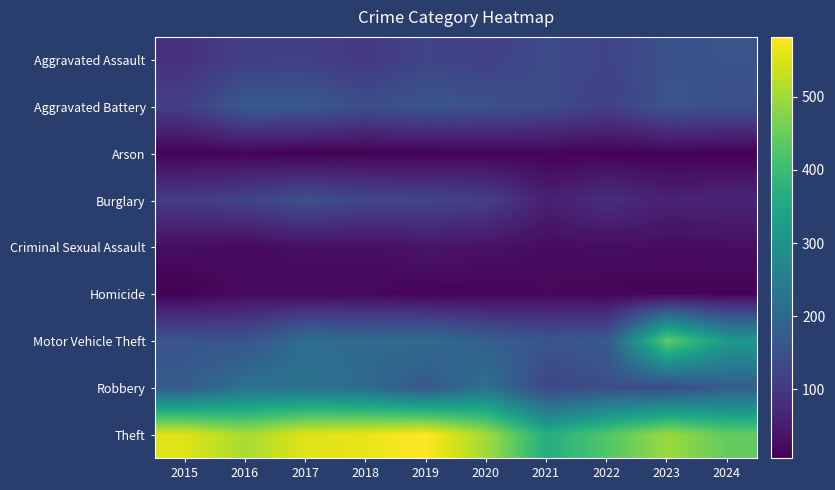

Reading right to left, what are all the values shown in this chart?

Aggravated Assault: 2024=153	2023=150	2022=125	2021=138	2020=119	2019=126	2018=101	2017=116	2016=114	2015=89
Aggravated Battery: 2024=146	2023=156	2022=114	2021=140	2020=151	2019=158	2018=143	2017=167	2016=167	2015=114
Arson: 2024=9	2023=11	2022=10	2021=13	2020=11	2019=9	2018=9	2017=6	2016=14	2015=10
Burglary: 2024=67	2023=60	2022=83	2021=57	2020=113	2019=126	2018=129	2017=148	2016=121	2015=108
Criminal Sexual Assault: 2024=27	2023=26	2022=28	2021=25	2020=35	2019=38	2018=29	2017=30	2016=22	2015=28
Homicide: 2024=12	2023=12	2022=14	2021=19	2020=13	2019=13	2018=19	2017=20	2016=24	2015=8
Motor Vehicle Theft: 2024=314	2023=444	2022=168	2021=158	2020=180	2019=209	2018=205	2017=214	2016=155	2015=159
Robbery: 2024=177	2023=139	2022=144	2021=127	2020=221	2019=164	2018=208	2017=225	2016=224	2015=171
Theft: 2024=444	2023=496	2022=427	2021=365	2020=502	2019=582	2018=564	2017=554	2016=507	2015=553